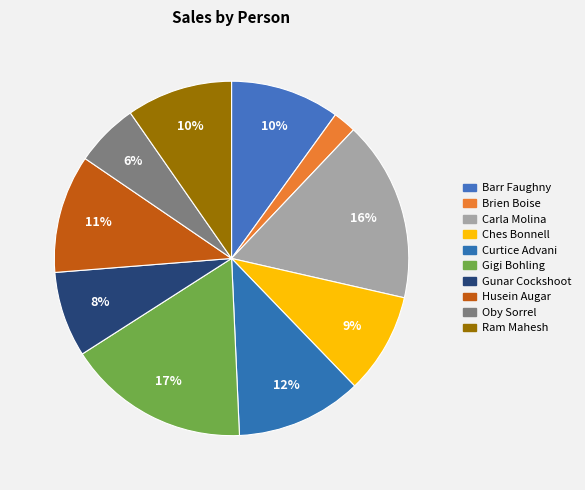

How many slices are in this pie chart?

10